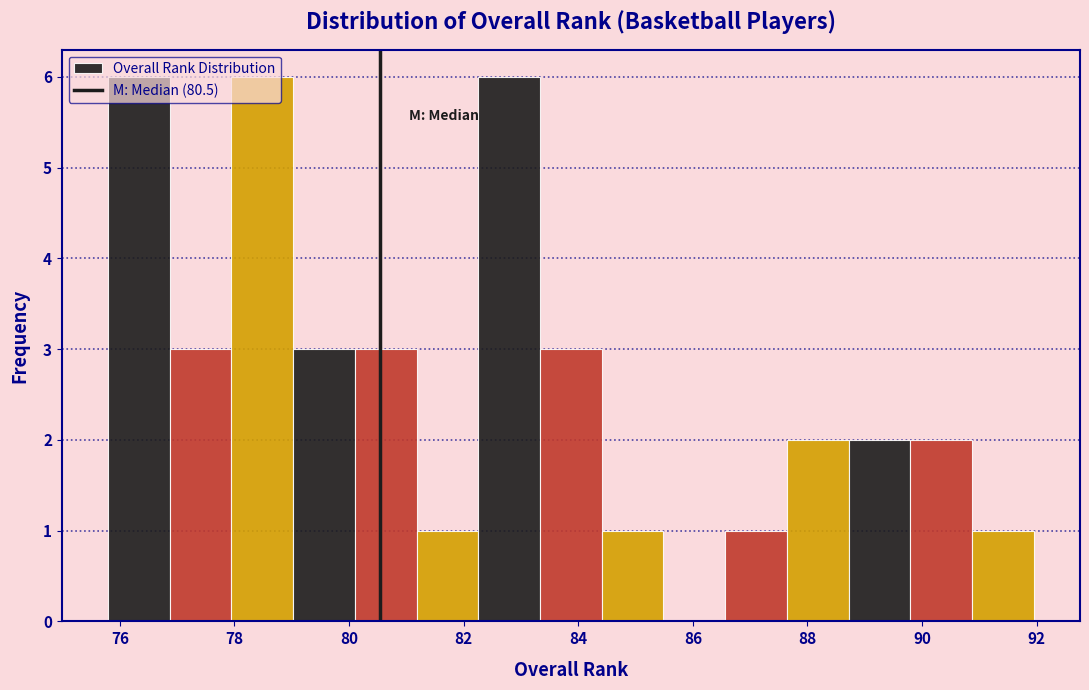

Reading left to right, transcribe this chart: for each bar, give the range it covers on the x-axis and its height. Neither the bar edges nor the heights are printed on the chart, so give them approximately, as read against the axes.

75.8 to 76.8: 6
76.8 to 78.0: 3
78.0 to 79.0: 6
79.0 to 80.2: 3
80.2 to 81.2: 3
81.2 to 82.2: 1
82.2 to 83.4: 6
83.4 to 84.4: 3
84.4 to 85.4: 1
85.4 to 86.6: 0
86.6 to 87.6: 1
87.6 to 88.8: 2
88.8 to 89.8: 2
89.8 to 90.8: 2
90.8 to 92.0: 1